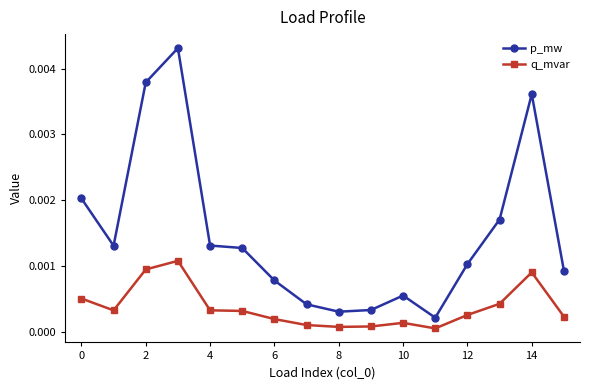

True or false: q_mvar and p_mw cross at least once.

False